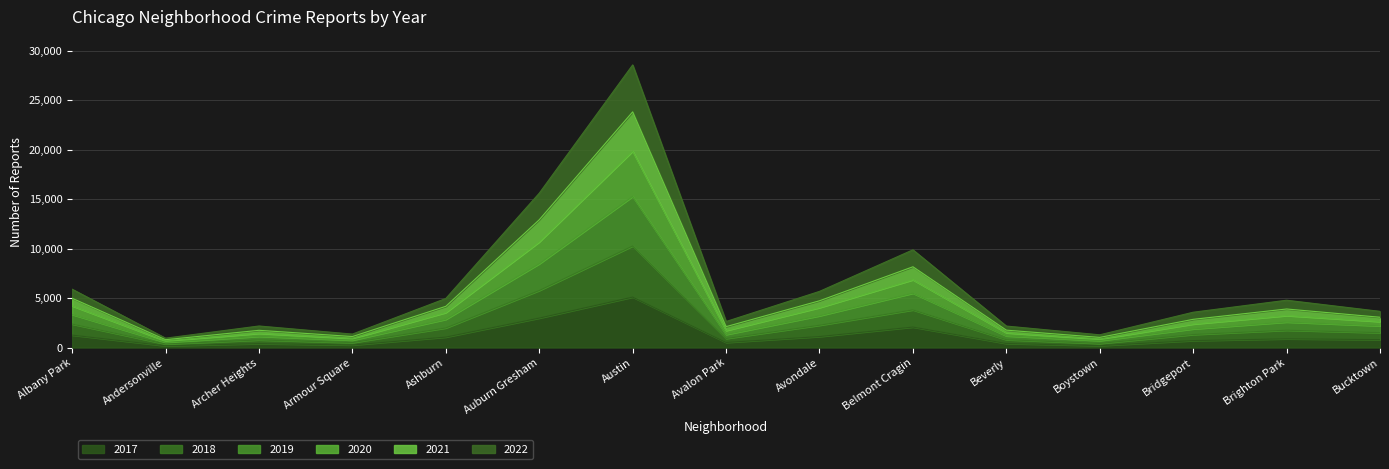

At which category does 2020 reach its first local peak?

Archer Heights